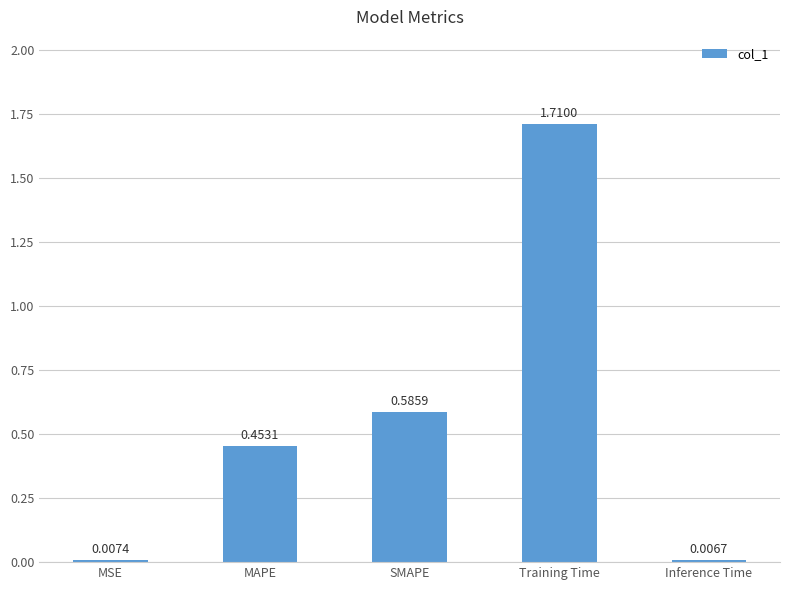

What is the sum of all values?

2.8